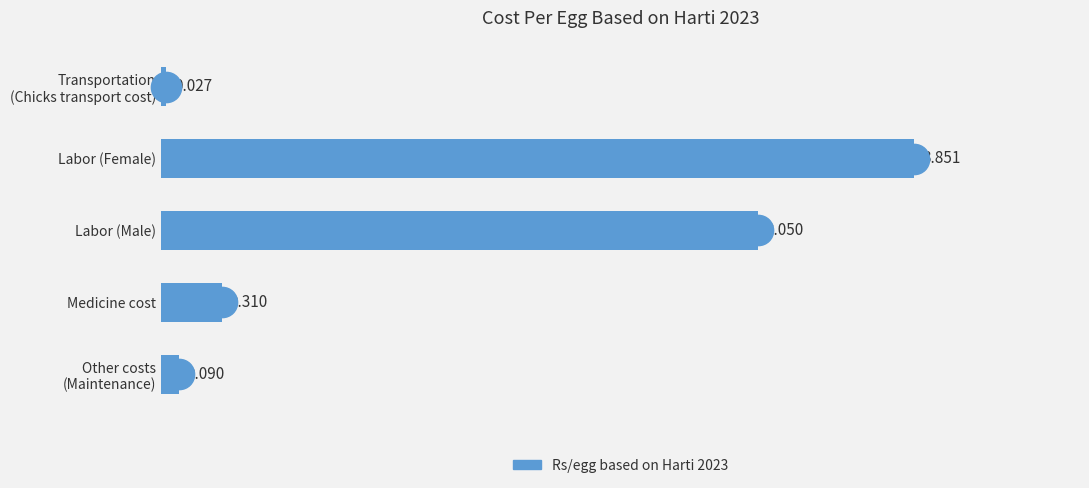

Does the chart contain stacked bars?

No